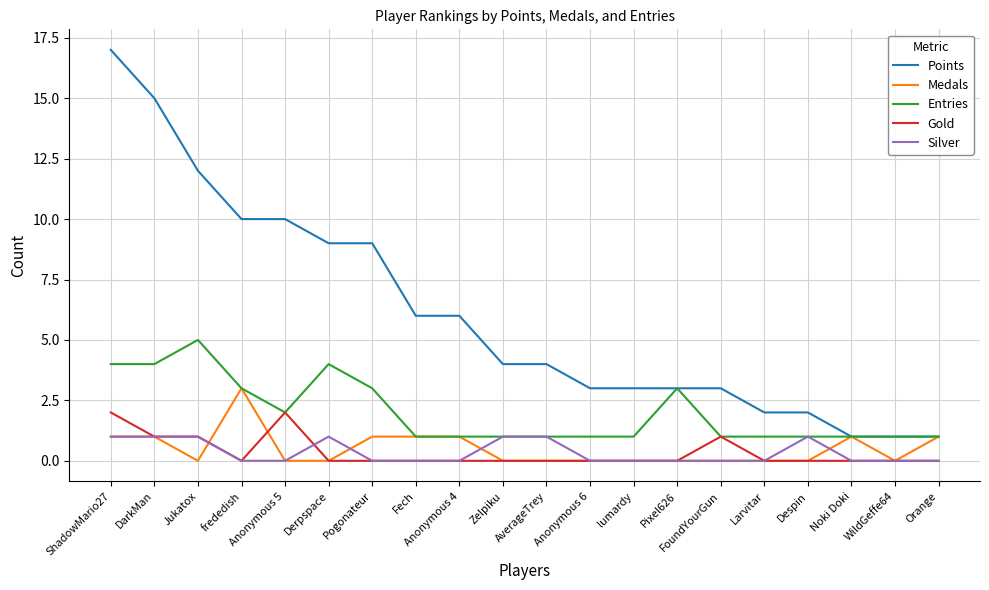

The Entries series shows 0 at Noki Doki. True or false?

False